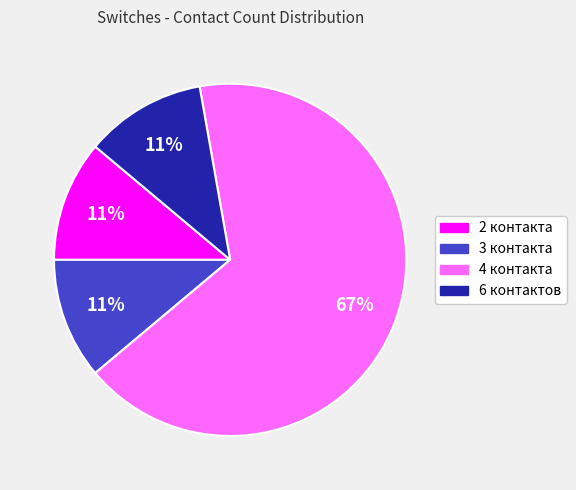

To the nearest percent, what percentage of the pie is 6 контактов?

11%